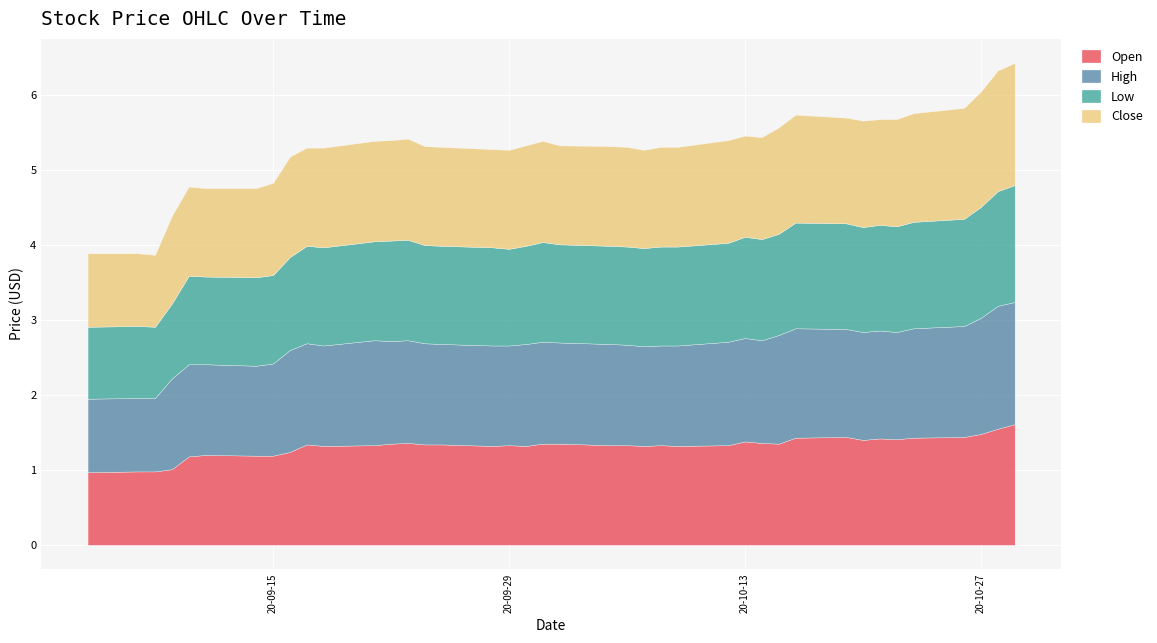

What is the value of the Close point at the 17th from the left?

1.3